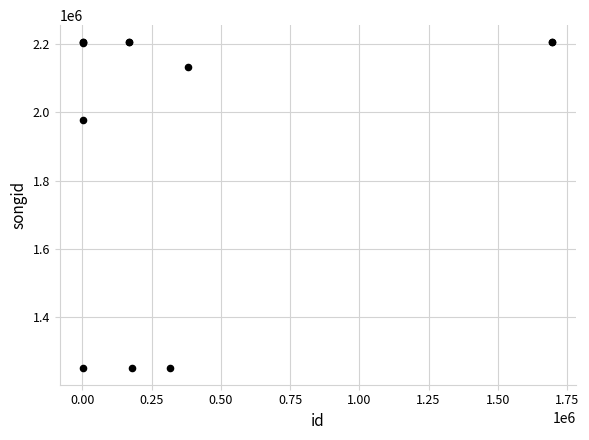

What Y value in the scatter plot is closest to 1728891?

1976876